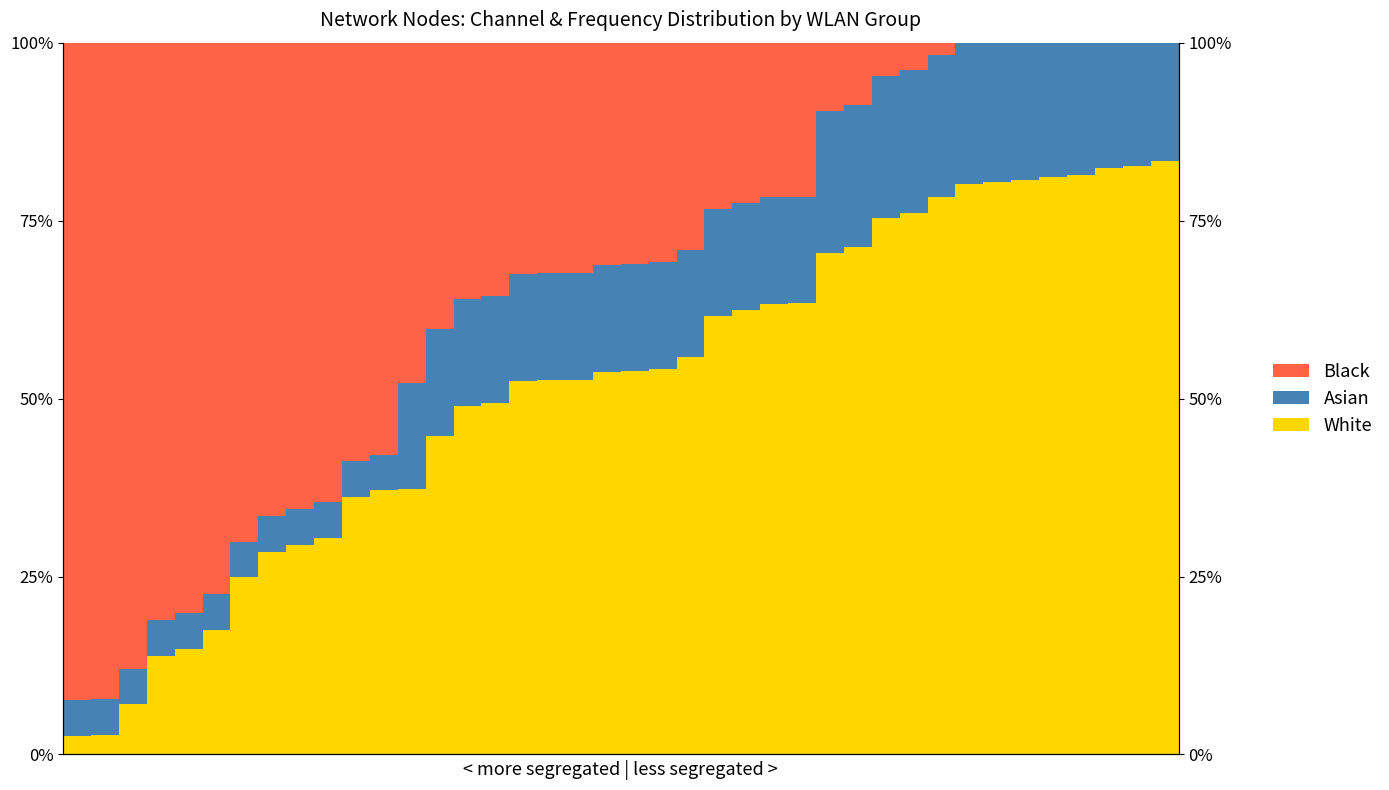

At which label does Asian first exceed 15?

15